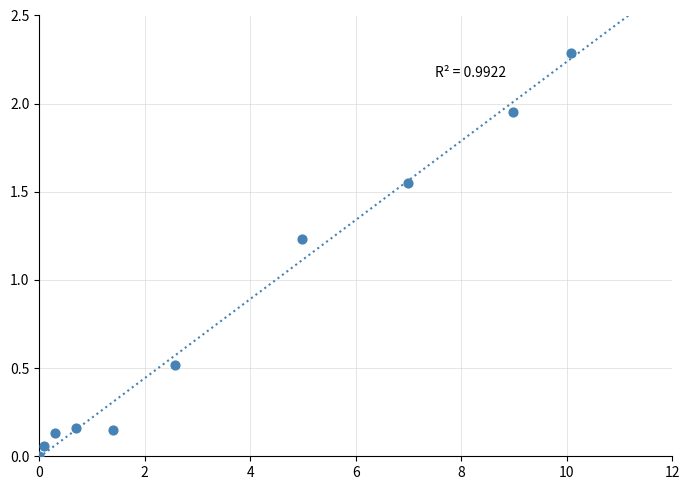

What is the range of Y values (max minus min)?

2.3